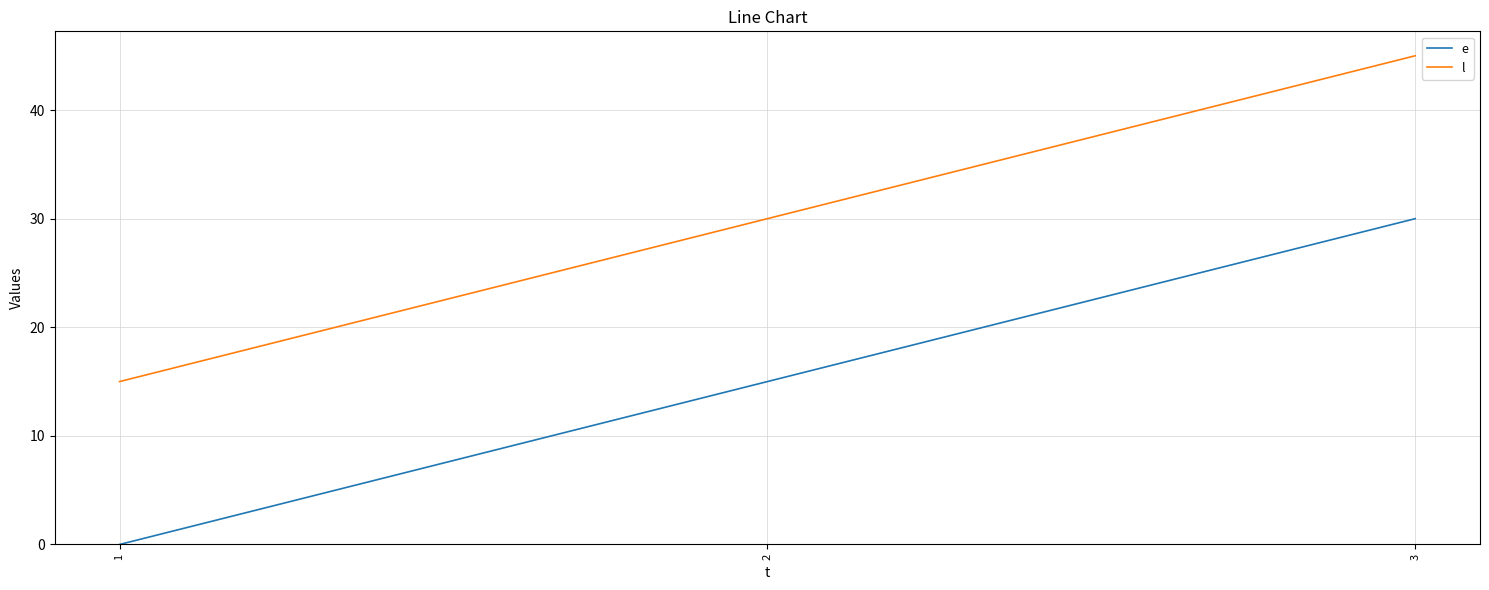

Reading right to left, transcribe all the data shown in this chart.

e: 3=30	2=15	1=0
l: 3=45	2=30	1=15